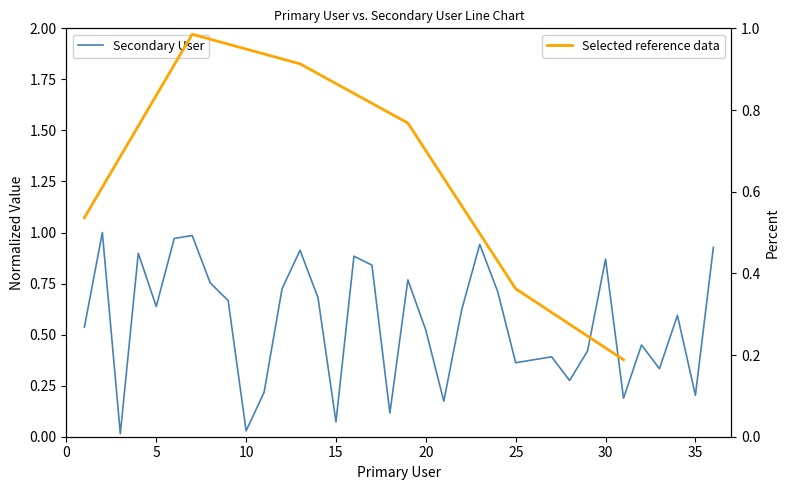

Rank the categories by value from highest to lowest.

2, 7, 6, 23, 36, 13, 4, 16, 30, 17, 19, 8, 12, 24, 14, 9, 5, 22, 34, 1, 20, 32, 29, 27, 26, 25, 33, 28, 11, 35, 31, 21, 18, 15, 10, 3